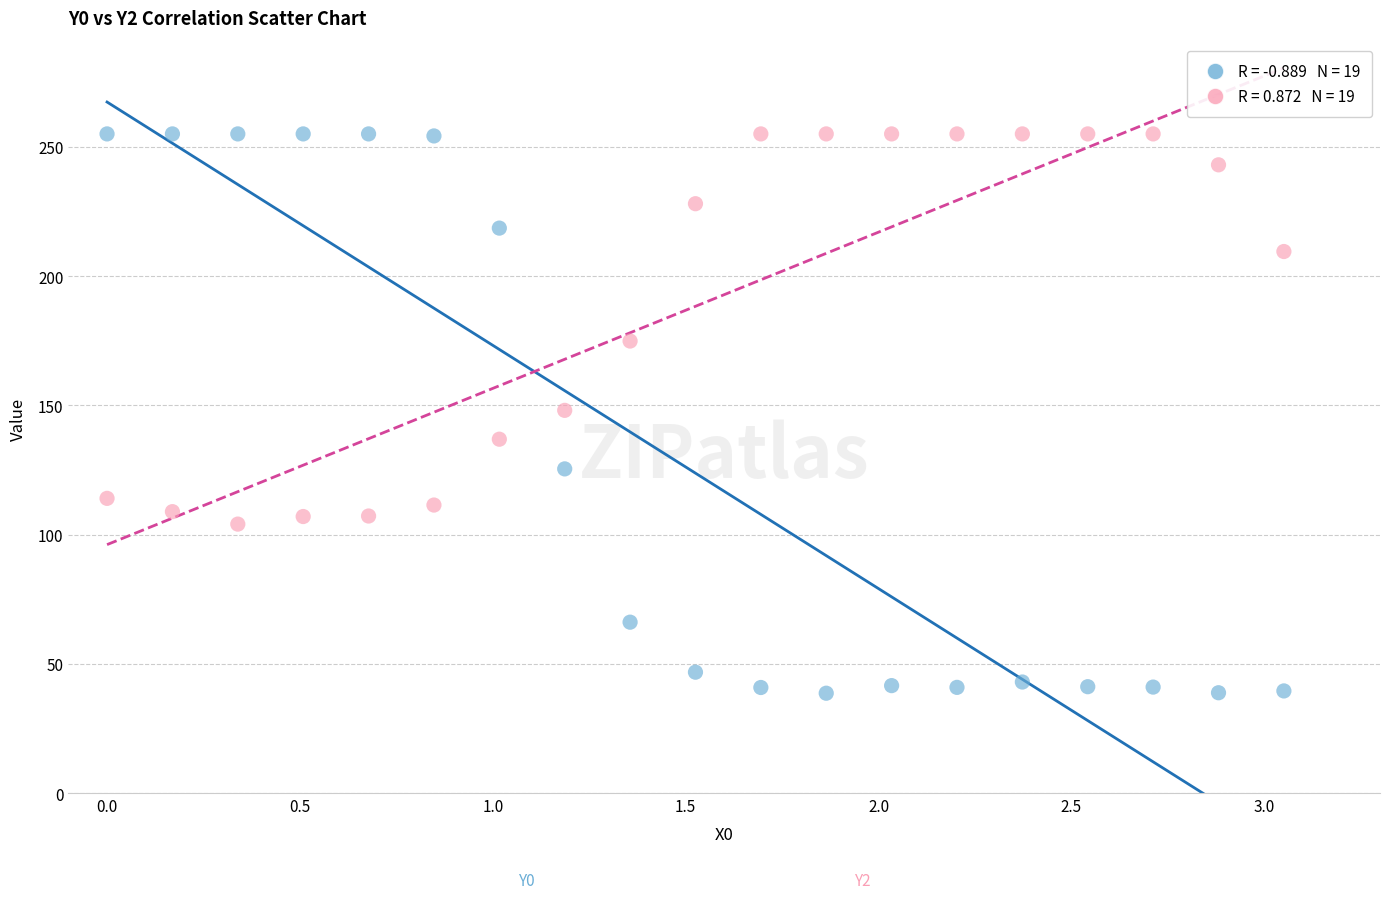

Across all data points, what is the range of Y values (max minus min)?

216.4